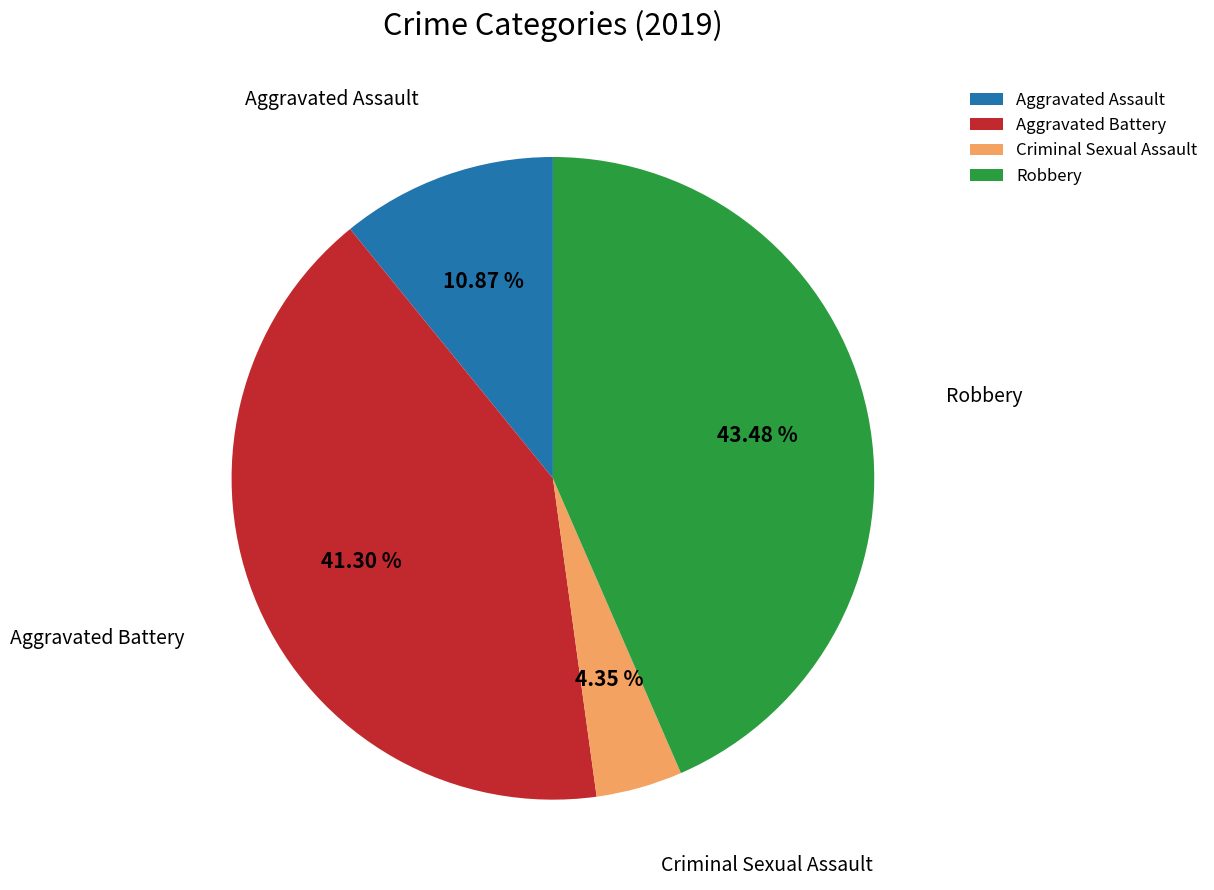

To the nearest percent, what is the combined percentage of Criminal Sexual Assault and Aggravated Assault?

15%